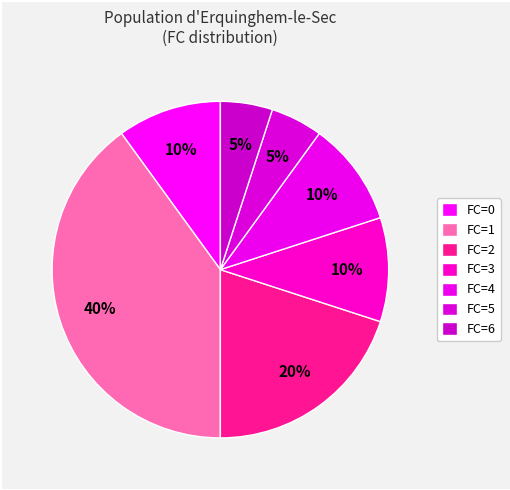

Is there any slice that represents more than half of the pie?

No